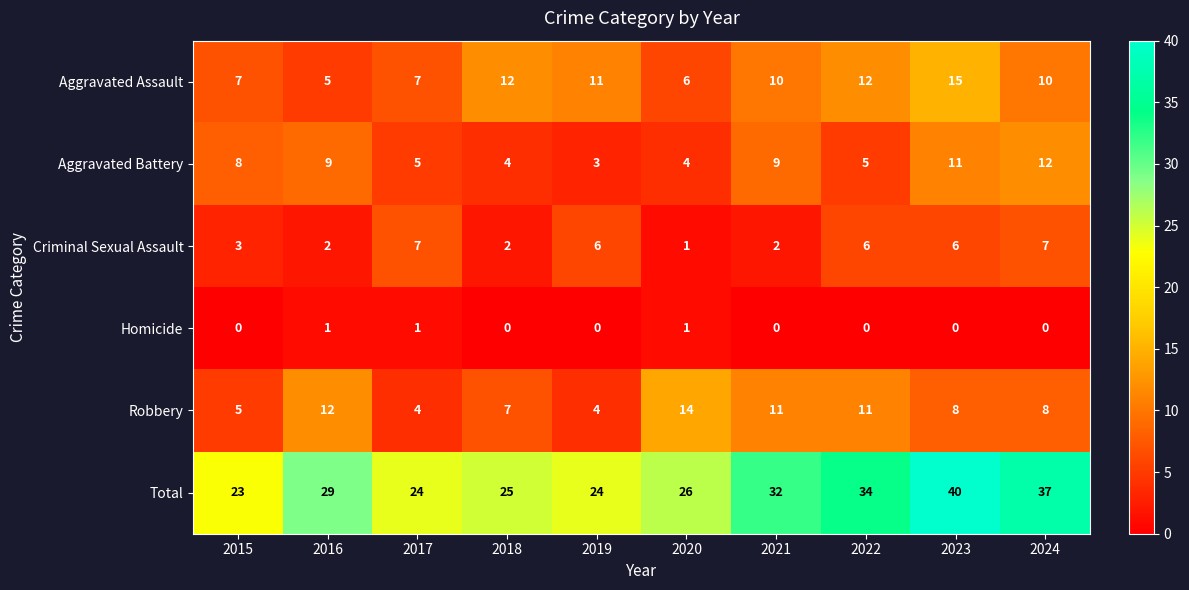

How many Homicide values are between 0 and 1?

10